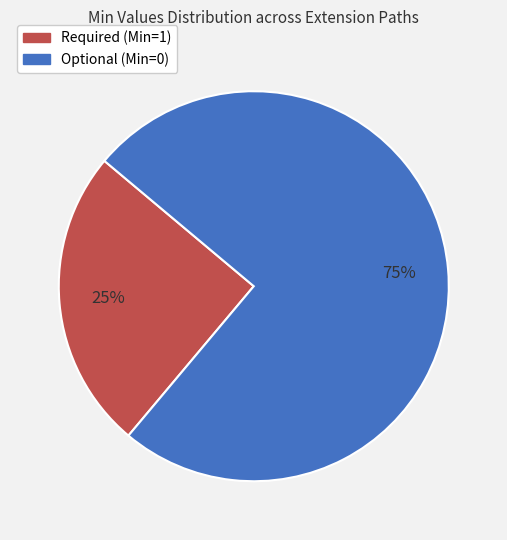

Is there a majority slice in this chart?

Yes